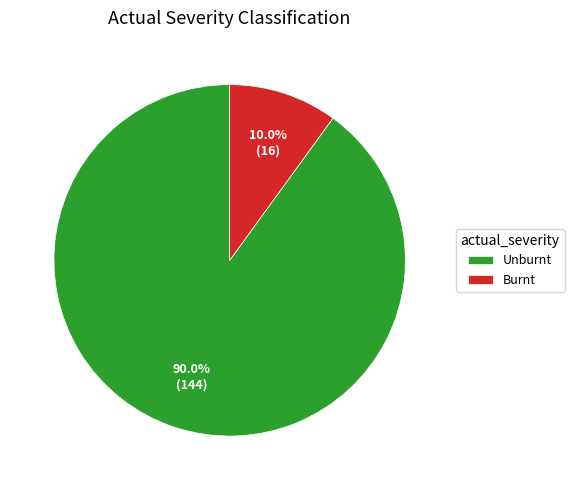

The Burnt slice represents 10% of the pie. True or false?

True